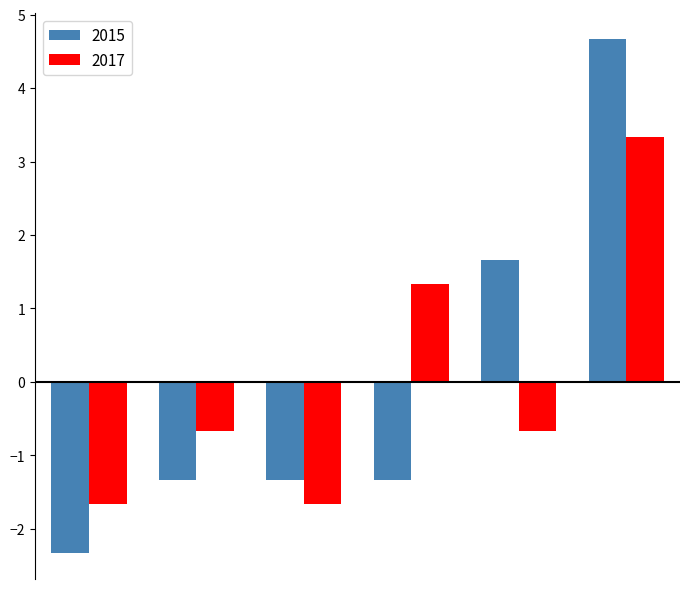

What is the greatest value displayed?

4.7